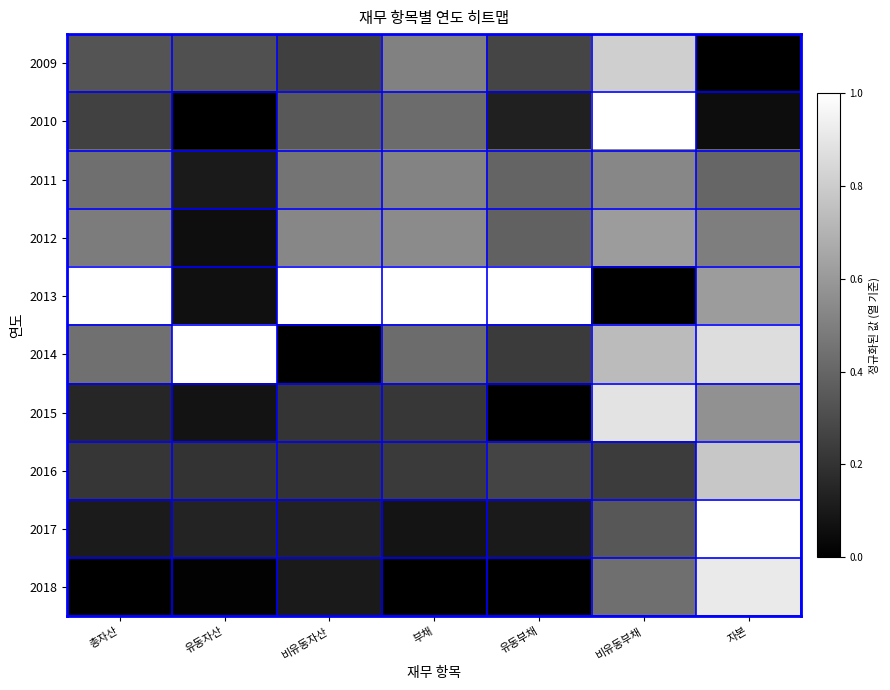

List the series in order of their peak value, highest first.

2010, 2013, 2014, 2017, 2018, 2015, 2009, 2016, 2012, 2011